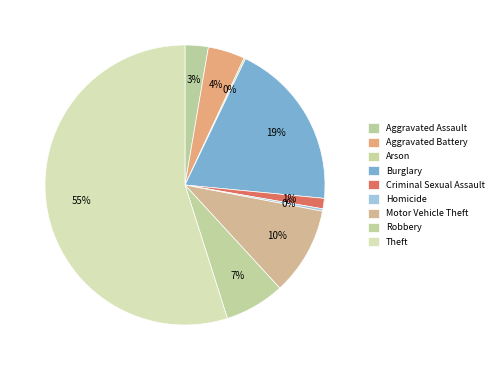

Rank the categories by value from lowest to highest.

Arson, Homicide, Criminal Sexual Assault, Aggravated Assault, Aggravated Battery, Robbery, Motor Vehicle Theft, Burglary, Theft